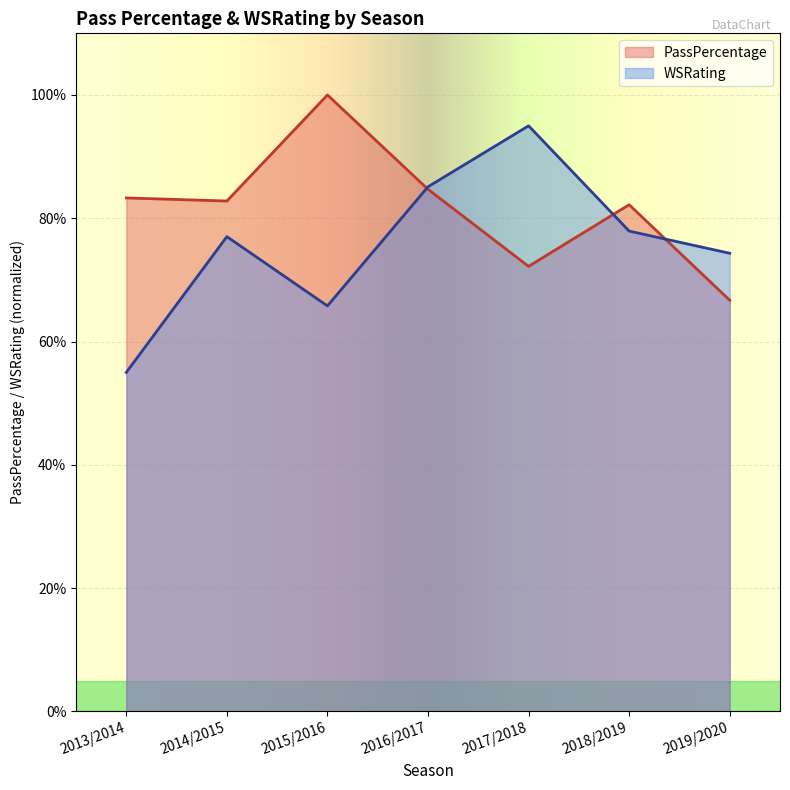

Where is the first local maximum for WSRating?

2014/2015